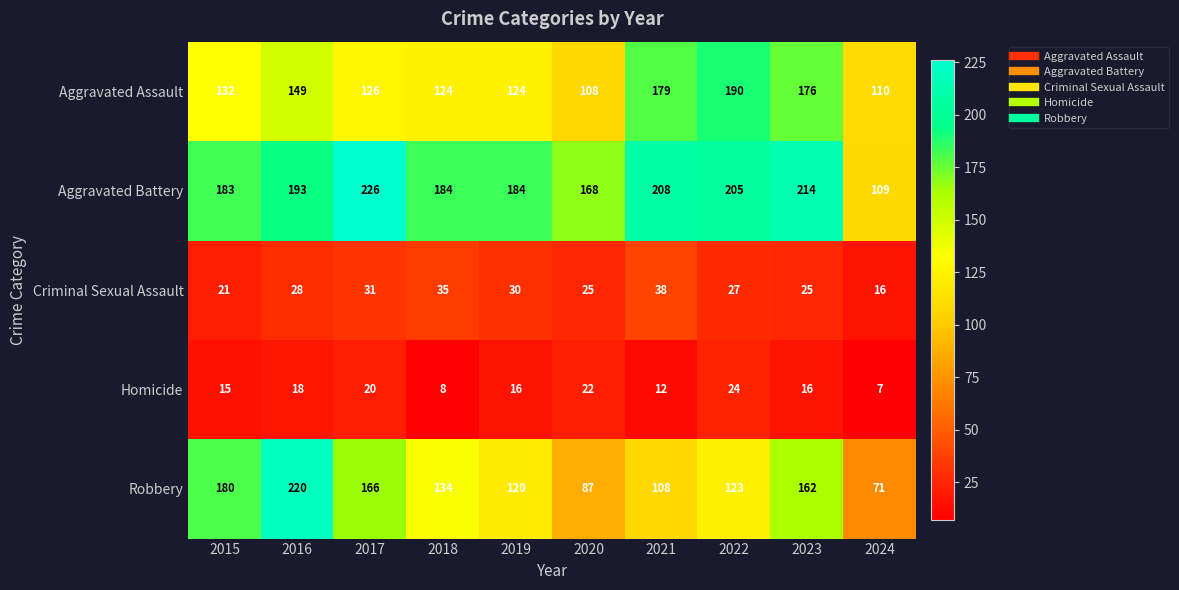

List the series in order of their peak value, highest first.

Aggravated Battery, Robbery, Aggravated Assault, Criminal Sexual Assault, Homicide